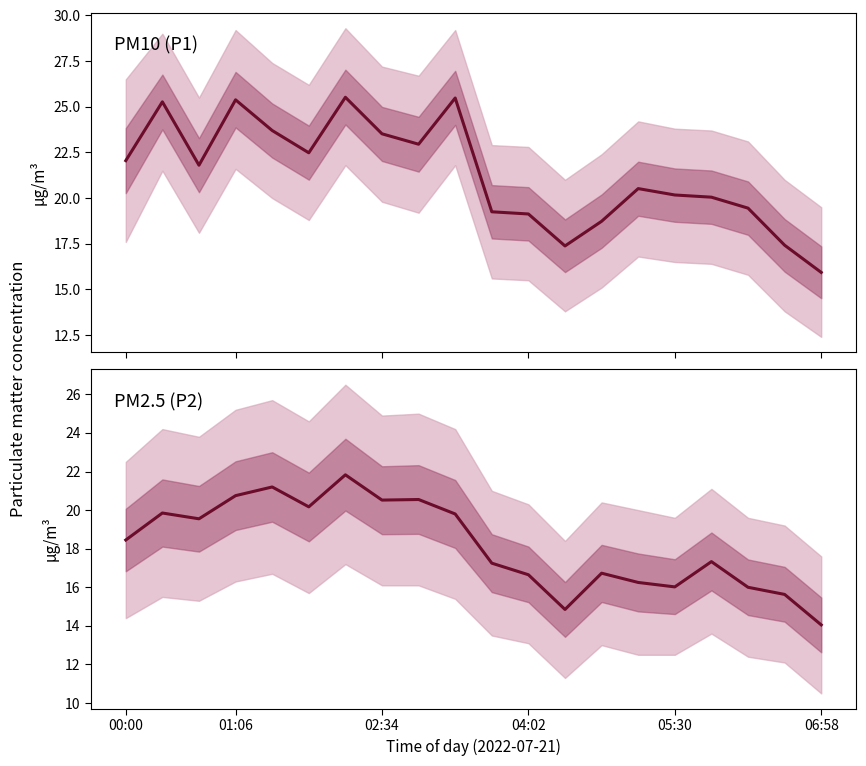

How many lines are shown in the chart?

2